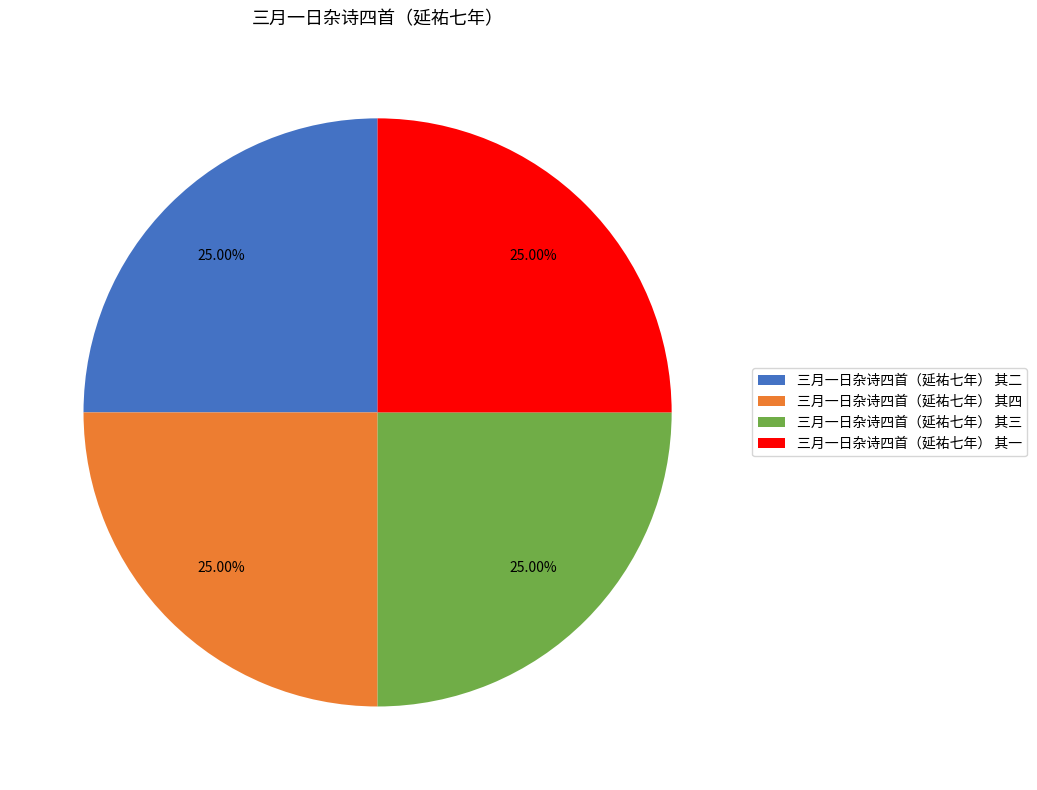

How much of the chart is everything except 三月一日杂诗四首（延祐七年） 其三?

75.0%